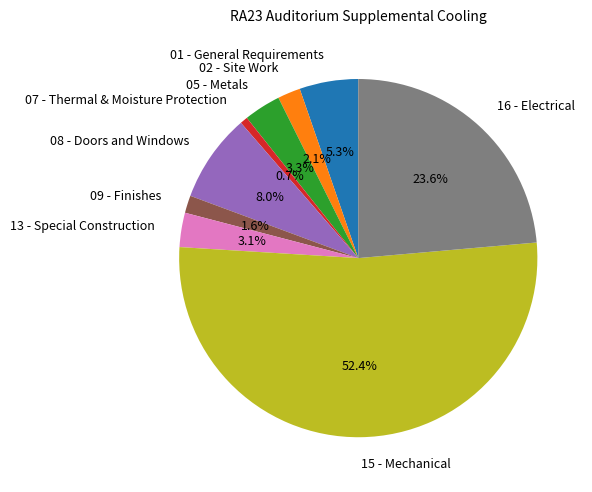

Is it true that 07 - Thermal & Moisture Protection is 1% of the pie?

True